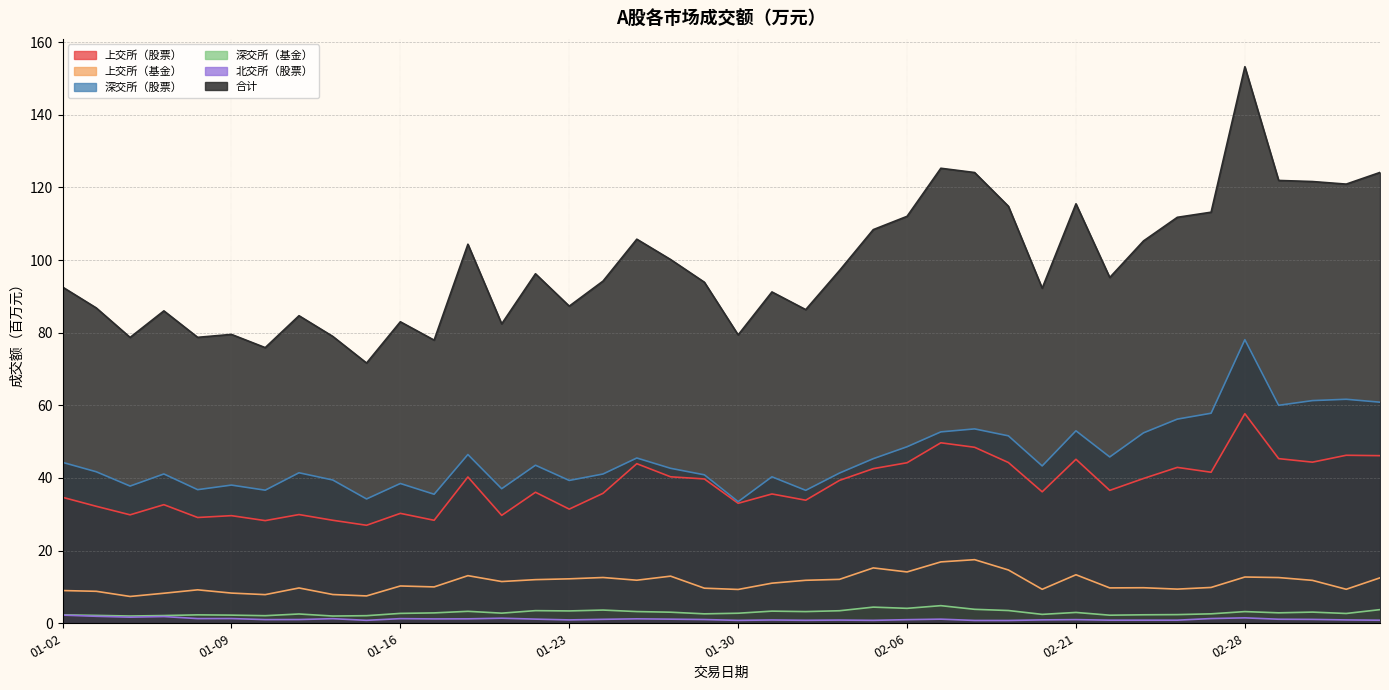

Which series has the widest spread of values?

合计